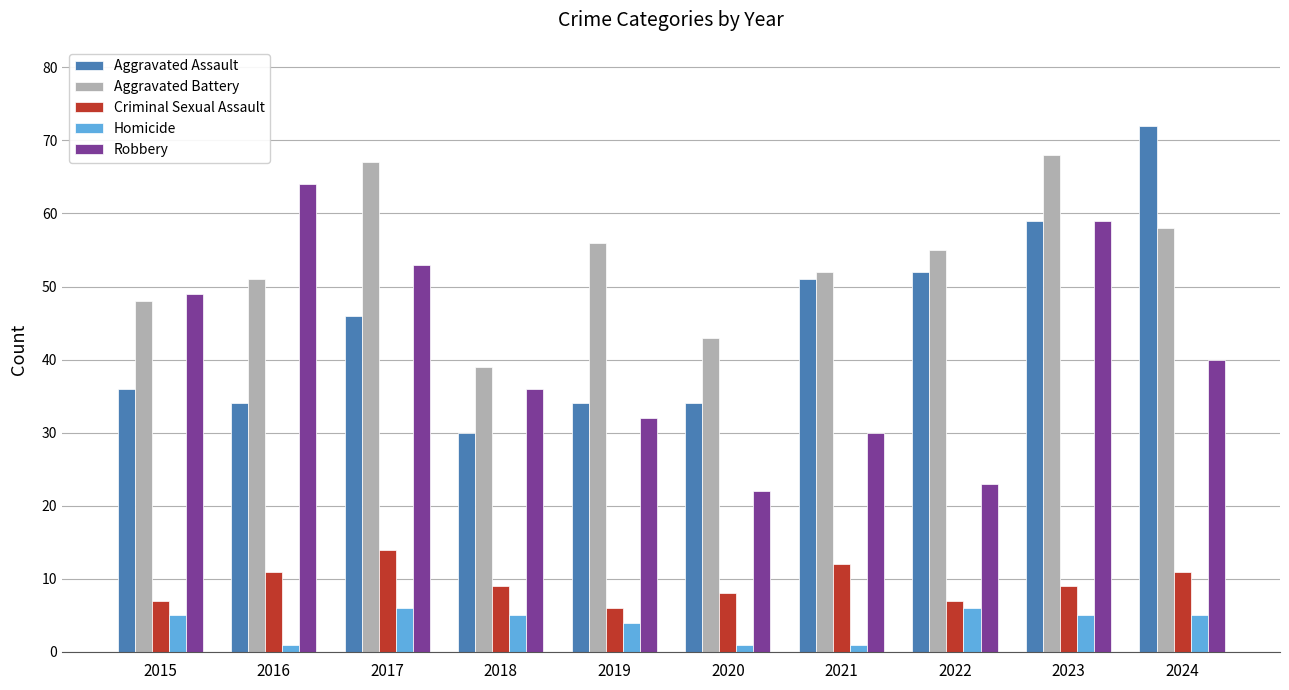

Reading left to right, list all the values displayed in this chart.

Aggravated Assault: 36	34	46	30	34	34	51	52	59	72
Aggravated Battery: 48	51	67	39	56	43	52	55	68	58
Criminal Sexual Assault: 7	11	14	9	6	8	12	7	9	11
Homicide: 5	1	6	5	4	1	1	6	5	5
Robbery: 49	64	53	36	32	22	30	23	59	40